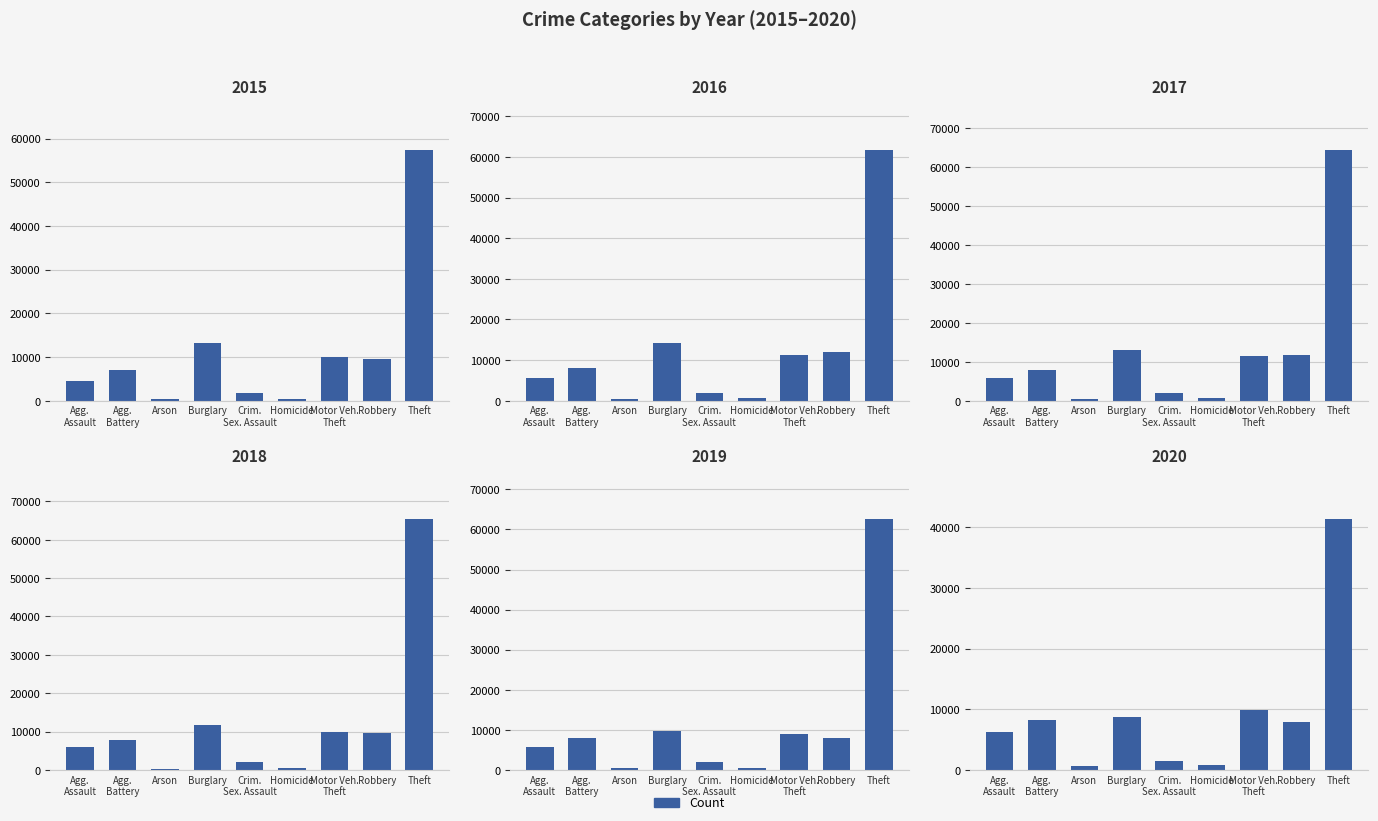

How many bars are there in total?

54